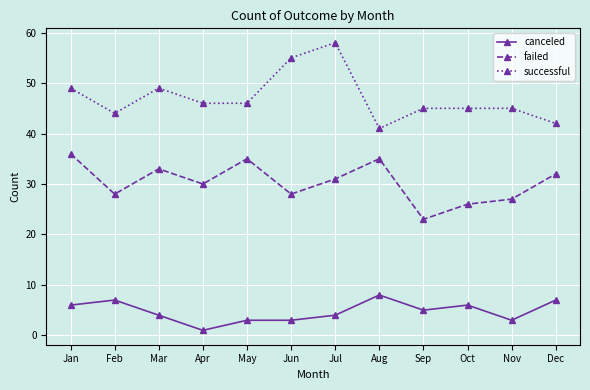

How many series are shown in this chart?

3